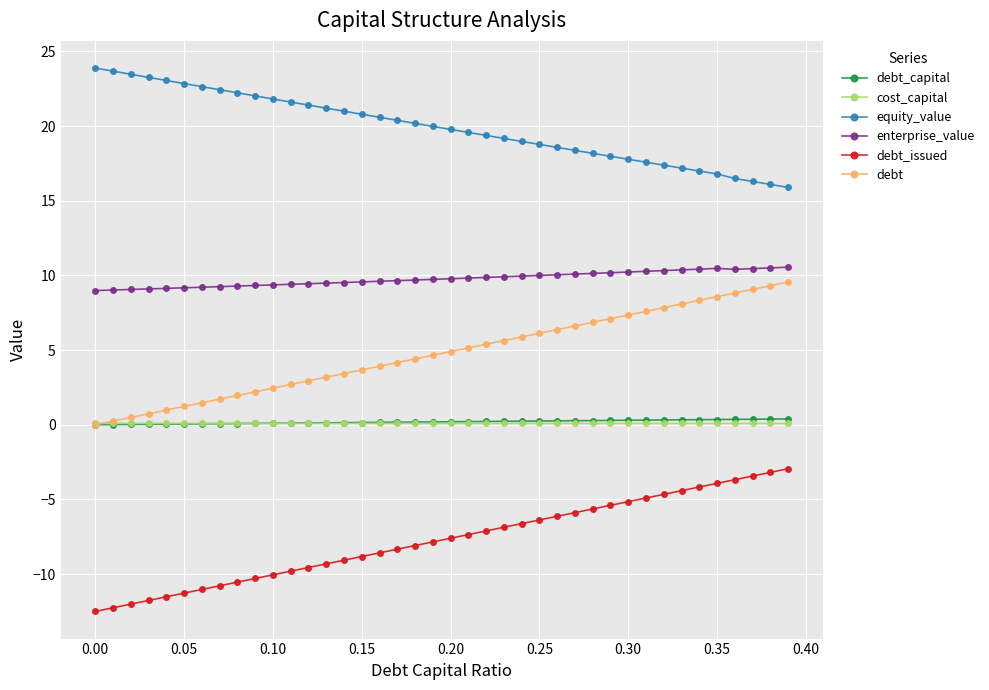

True or false: equity_value and debt intersect in this chart.

False